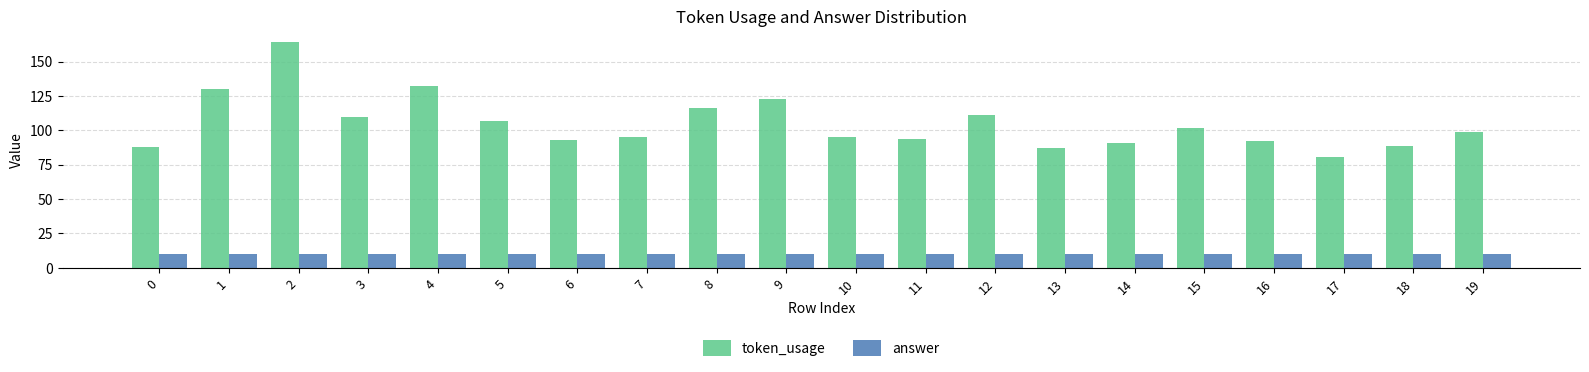

Reading left to right, transcribe all the data shown in this chart.

token_usage: 0=88	1=130	2=164	3=110	4=132	5=107	6=93	7=95	8=116	9=123	10=95	11=94	12=111	13=87	14=91	15=102	16=92	17=81	18=89	19=99
answer: 0=10	1=10	2=10	3=10	4=10	5=10	6=10	7=10	8=10	9=10	10=10	11=10	12=10	13=10	14=10	15=10	16=10	17=10	18=10	19=10